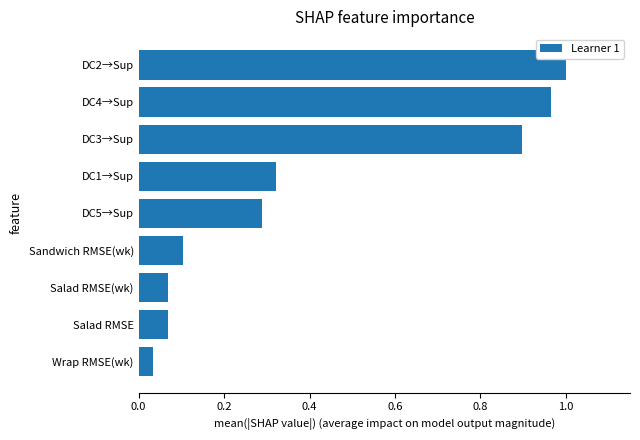

What is the average value?

0.4